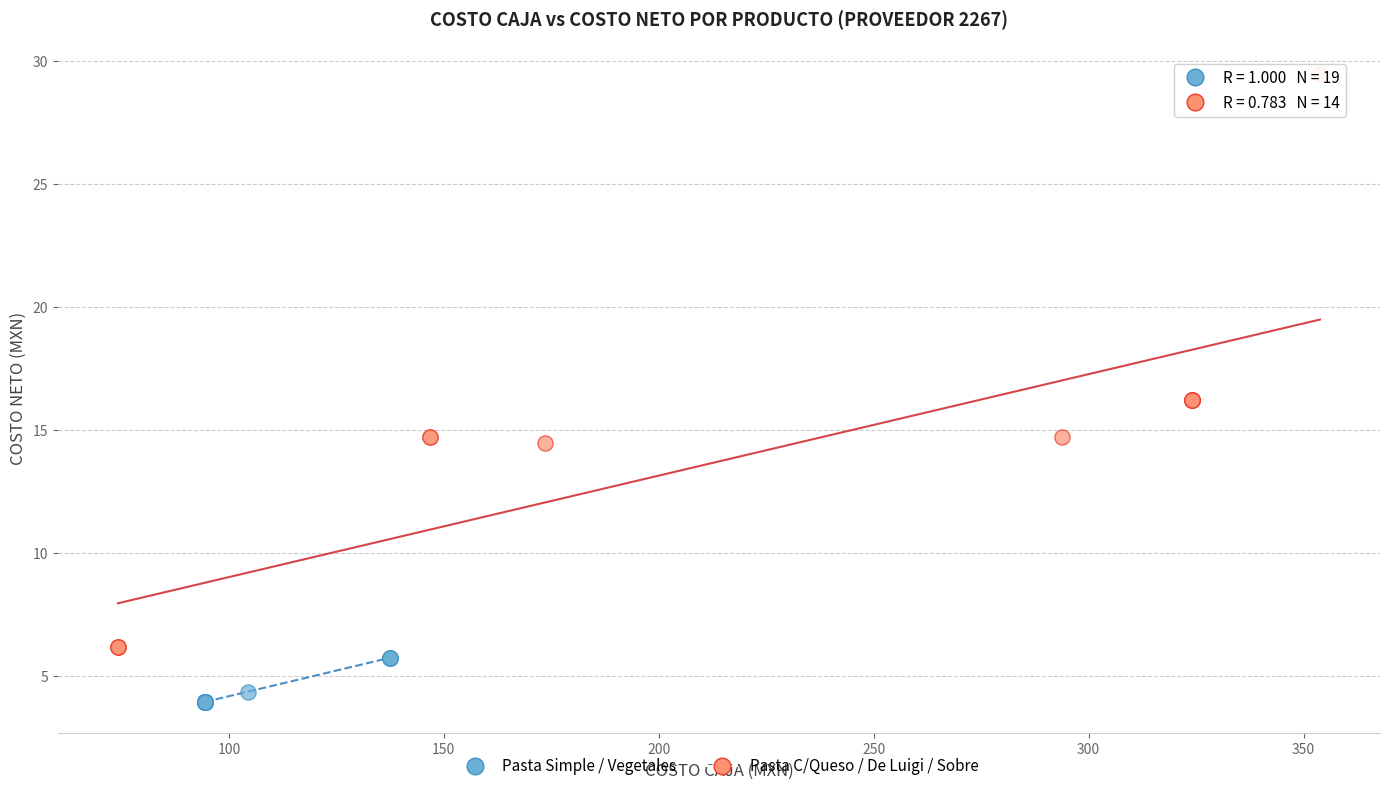

Which series has the widest spread of Y values?

Pasta C/Queso / De Luigi / Sobre